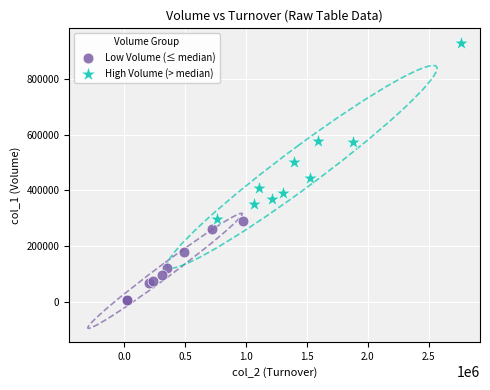

Which series reaches the minimum Y coordinate?

Low Volume (≤ median)